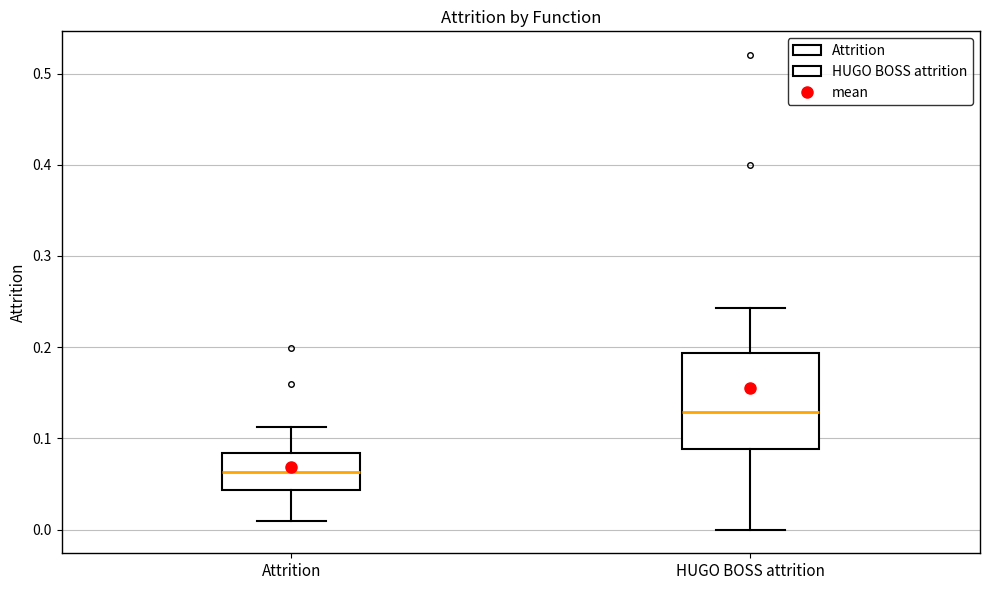

Reading left to right, read every box against the y-axis: the position of its median line, the range the box covers, and the ends of its whiskers. The values are not printed on the chart, so give them approximately, as read against the axis.

Attrition: median 0.06, box 0.04 to 0.08, whiskers 0.01 to 0.11
HUGO BOSS attrition: median 0.13, box 0.09 to 0.19, whiskers 0.00 to 0.24